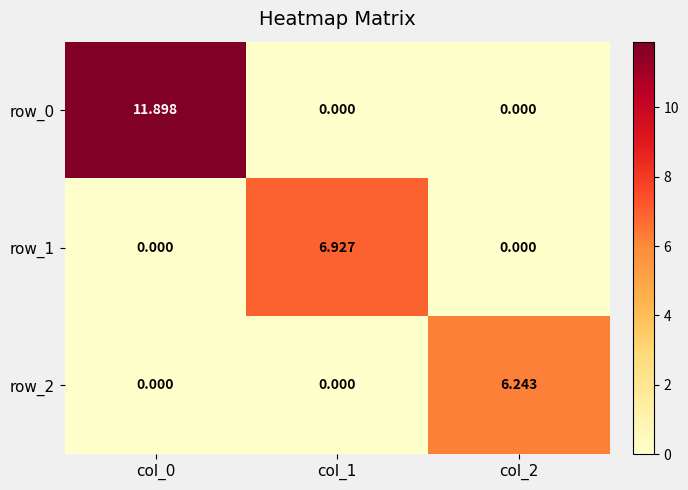

Is it true that row_1 equals 11.8 at col_1?

False